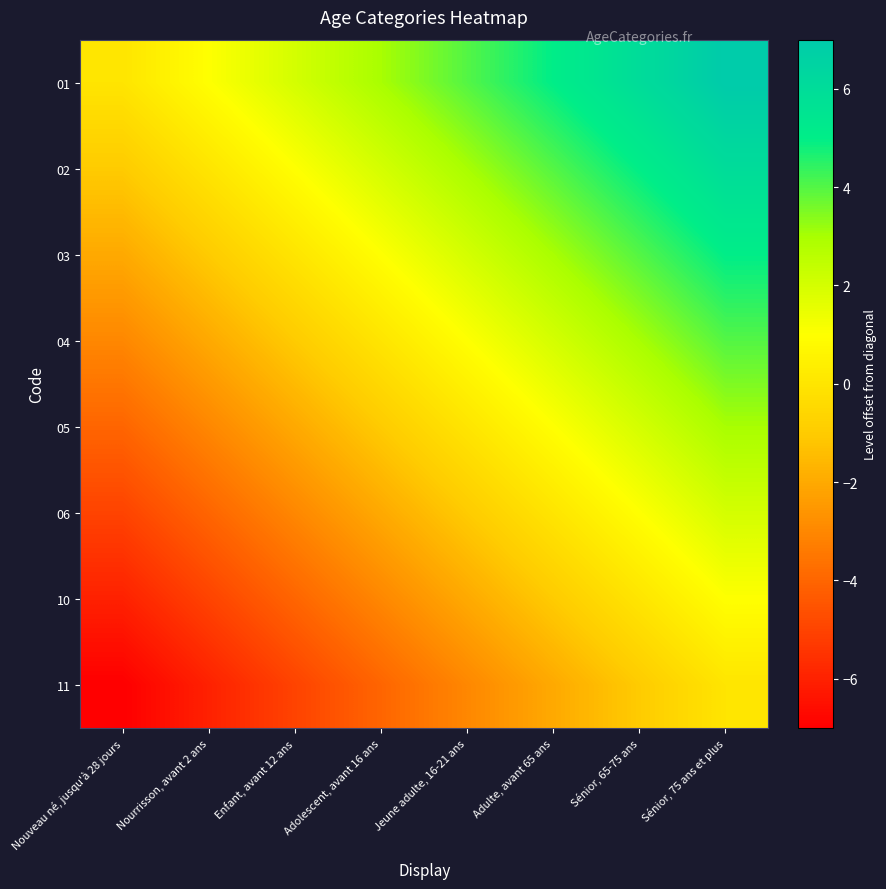

Reading left to right, list all the values displayed in this chart.

01: Nouveau né, jusqu'à 28 jours=0	Nourrisson, avant 2 ans=1	Enfant, avant 12 ans=2	Adolescent, avant 16 ans=3	Jeune adulte, 16-21 ans=4	Adulte, avant 65 ans=5	Sénior, 65-75 ans=6	Sénior, 75 ans et plus=7
02: Nouveau né, jusqu'à 28 jours=-1	Nourrisson, avant 2 ans=0	Enfant, avant 12 ans=1	Adolescent, avant 16 ans=2	Jeune adulte, 16-21 ans=3	Adulte, avant 65 ans=4	Sénior, 65-75 ans=5	Sénior, 75 ans et plus=6
03: Nouveau né, jusqu'à 28 jours=-2	Nourrisson, avant 2 ans=-1	Enfant, avant 12 ans=0	Adolescent, avant 16 ans=1	Jeune adulte, 16-21 ans=2	Adulte, avant 65 ans=3	Sénior, 65-75 ans=4	Sénior, 75 ans et plus=5
04: Nouveau né, jusqu'à 28 jours=-3	Nourrisson, avant 2 ans=-2	Enfant, avant 12 ans=-1	Adolescent, avant 16 ans=0	Jeune adulte, 16-21 ans=1	Adulte, avant 65 ans=2	Sénior, 65-75 ans=3	Sénior, 75 ans et plus=4
05: Nouveau né, jusqu'à 28 jours=-4	Nourrisson, avant 2 ans=-3	Enfant, avant 12 ans=-2	Adolescent, avant 16 ans=-1	Jeune adulte, 16-21 ans=0	Adulte, avant 65 ans=1	Sénior, 65-75 ans=2	Sénior, 75 ans et plus=3
06: Nouveau né, jusqu'à 28 jours=-5	Nourrisson, avant 2 ans=-4	Enfant, avant 12 ans=-3	Adolescent, avant 16 ans=-2	Jeune adulte, 16-21 ans=-1	Adulte, avant 65 ans=0	Sénior, 65-75 ans=1	Sénior, 75 ans et plus=2
10: Nouveau né, jusqu'à 28 jours=-6	Nourrisson, avant 2 ans=-5	Enfant, avant 12 ans=-4	Adolescent, avant 16 ans=-3	Jeune adulte, 16-21 ans=-2	Adulte, avant 65 ans=-1	Sénior, 65-75 ans=0	Sénior, 75 ans et plus=1
11: Nouveau né, jusqu'à 28 jours=-7	Nourrisson, avant 2 ans=-6	Enfant, avant 12 ans=-5	Adolescent, avant 16 ans=-4	Jeune adulte, 16-21 ans=-3	Adulte, avant 65 ans=-2	Sénior, 65-75 ans=-1	Sénior, 75 ans et plus=0